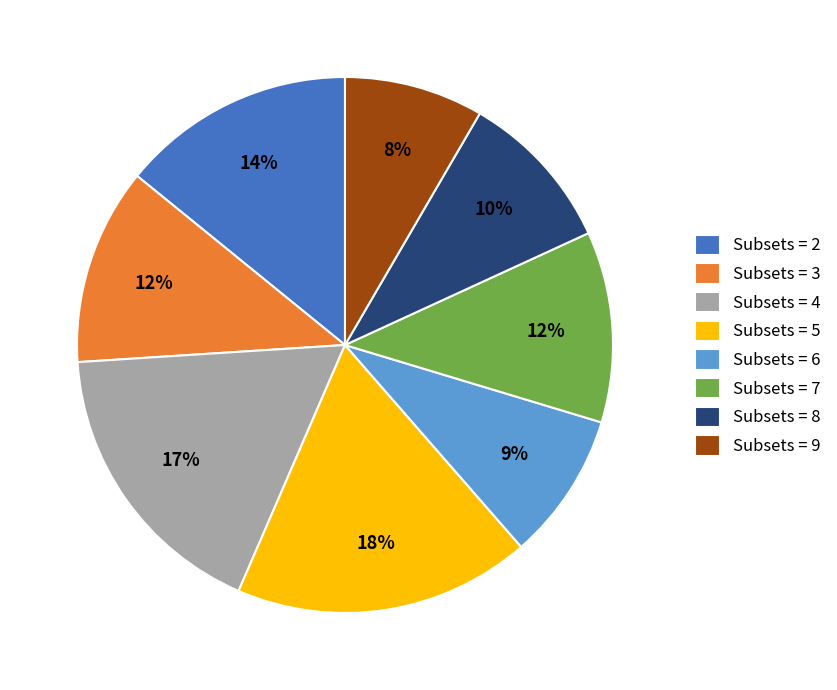

Which slice is the smallest?

Subsets = 9